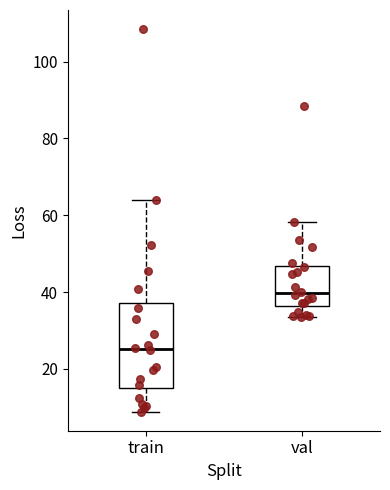

Which box's median line is the lowest?

train